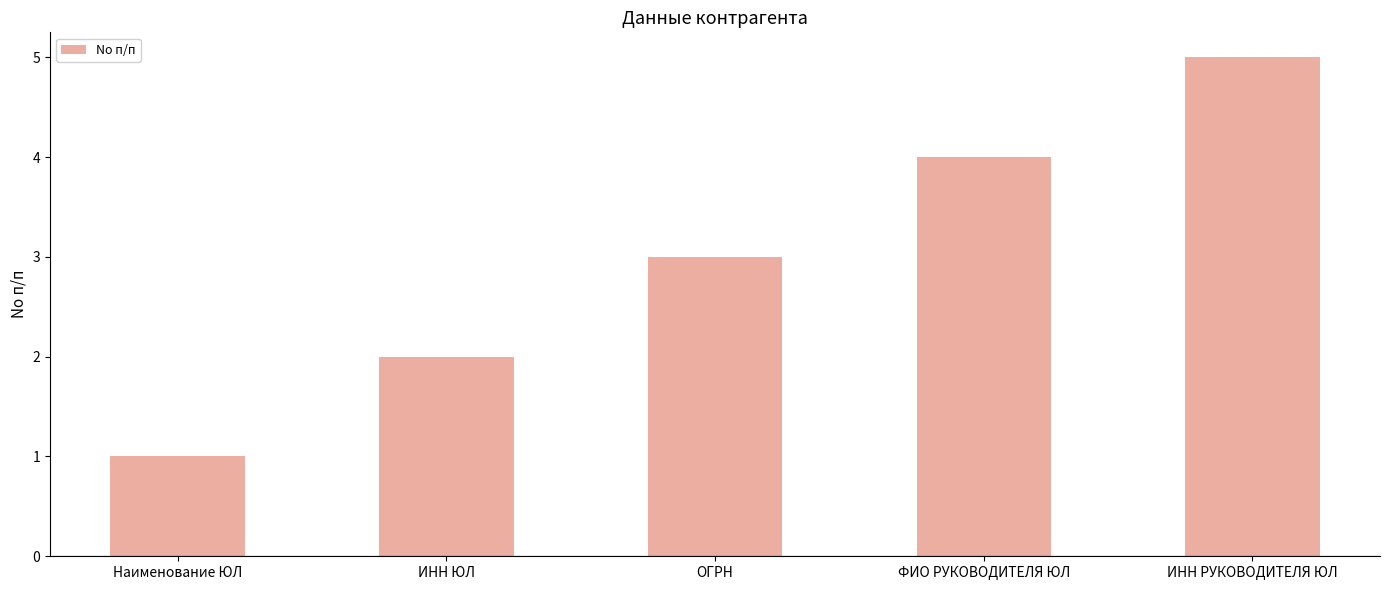

Between ИНН РУКОВОДИТЕЛЯ ЮЛ and ОГРН, which is larger?

ИНН РУКОВОДИТЕЛЯ ЮЛ